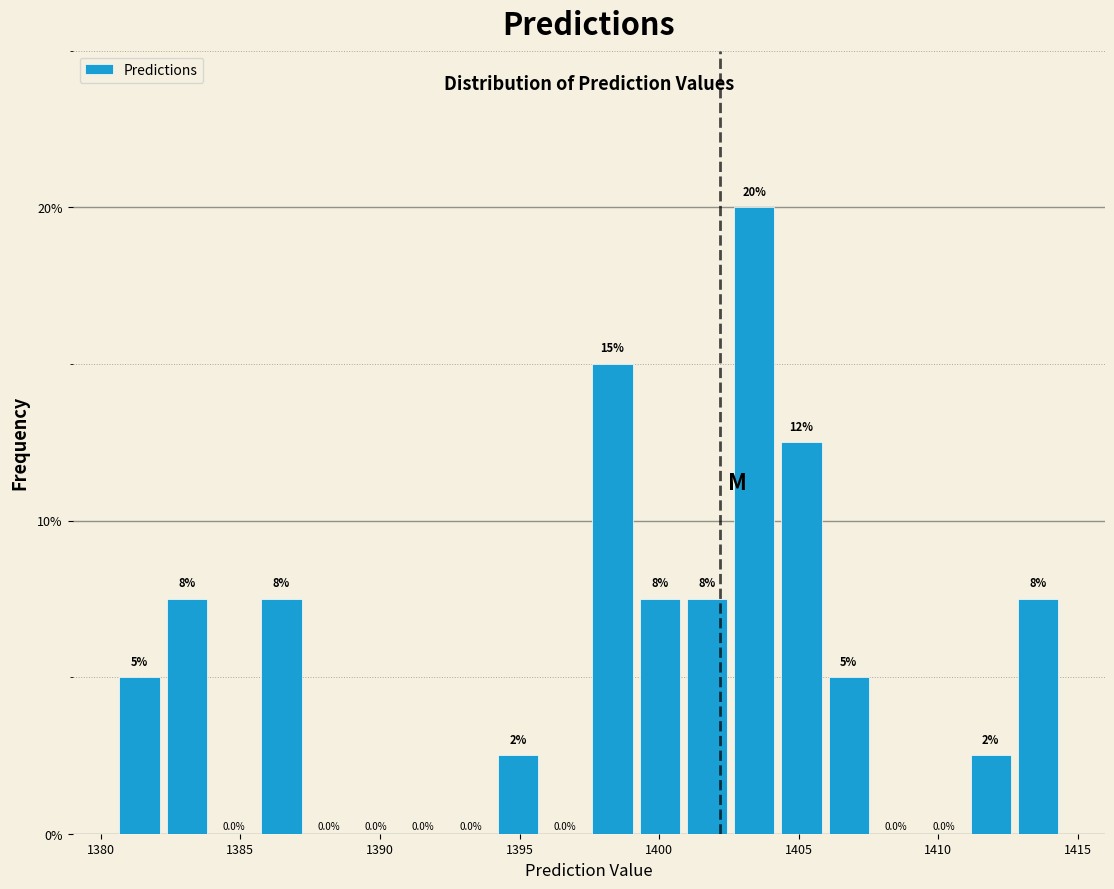

Read against the x-axis, roughly where is the centre of the tallest bar?

1403.5